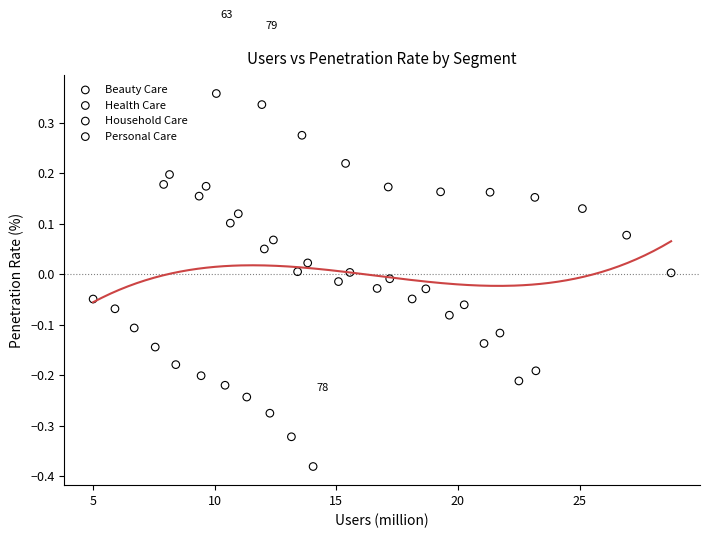

Which series reaches the minimum Y coordinate?

Household Care